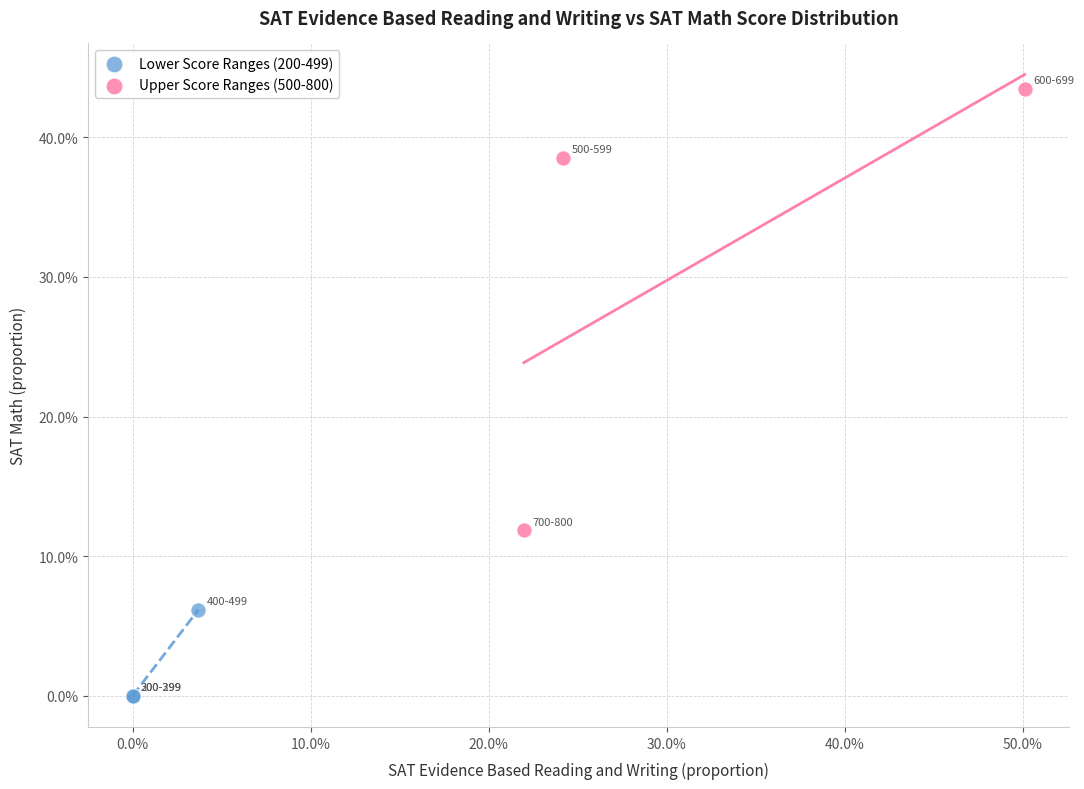

Which series reaches the minimum Y coordinate?

Lower Score Ranges (200-499)